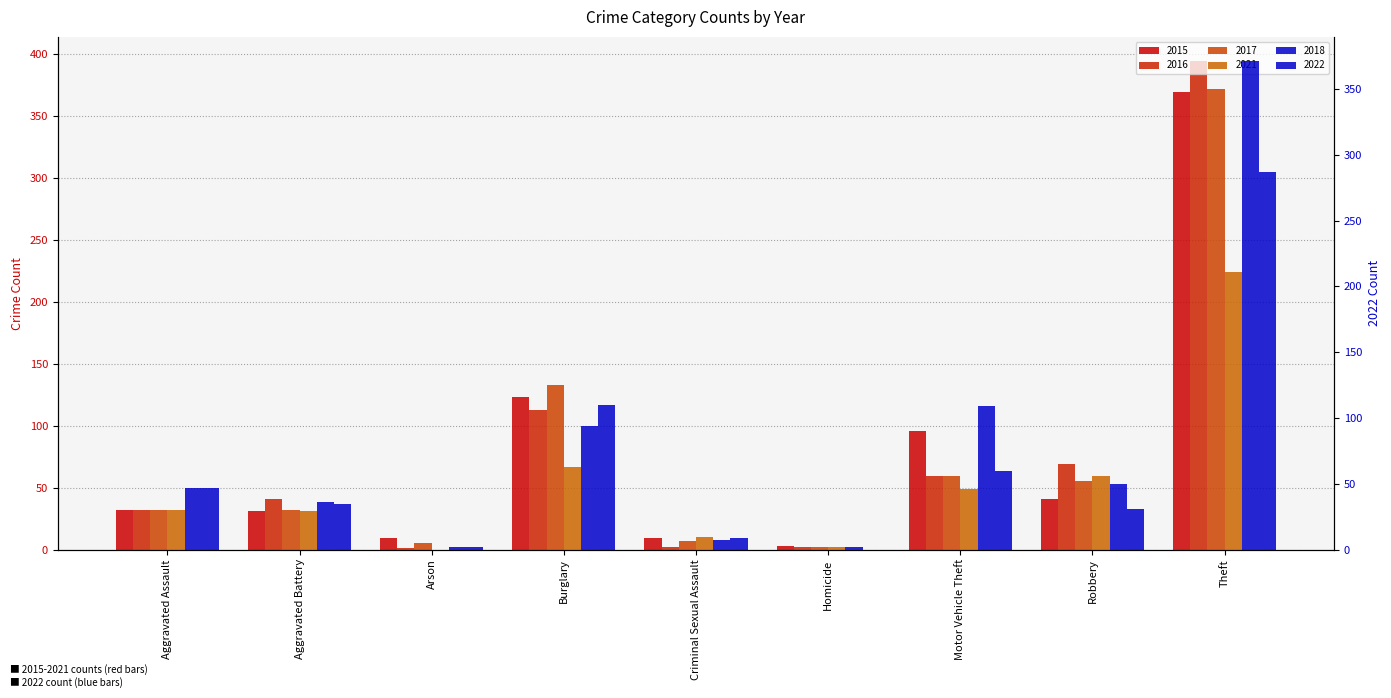

Is the value of 2016 at Theft greater than the value of 2021 at Burglary?

Yes